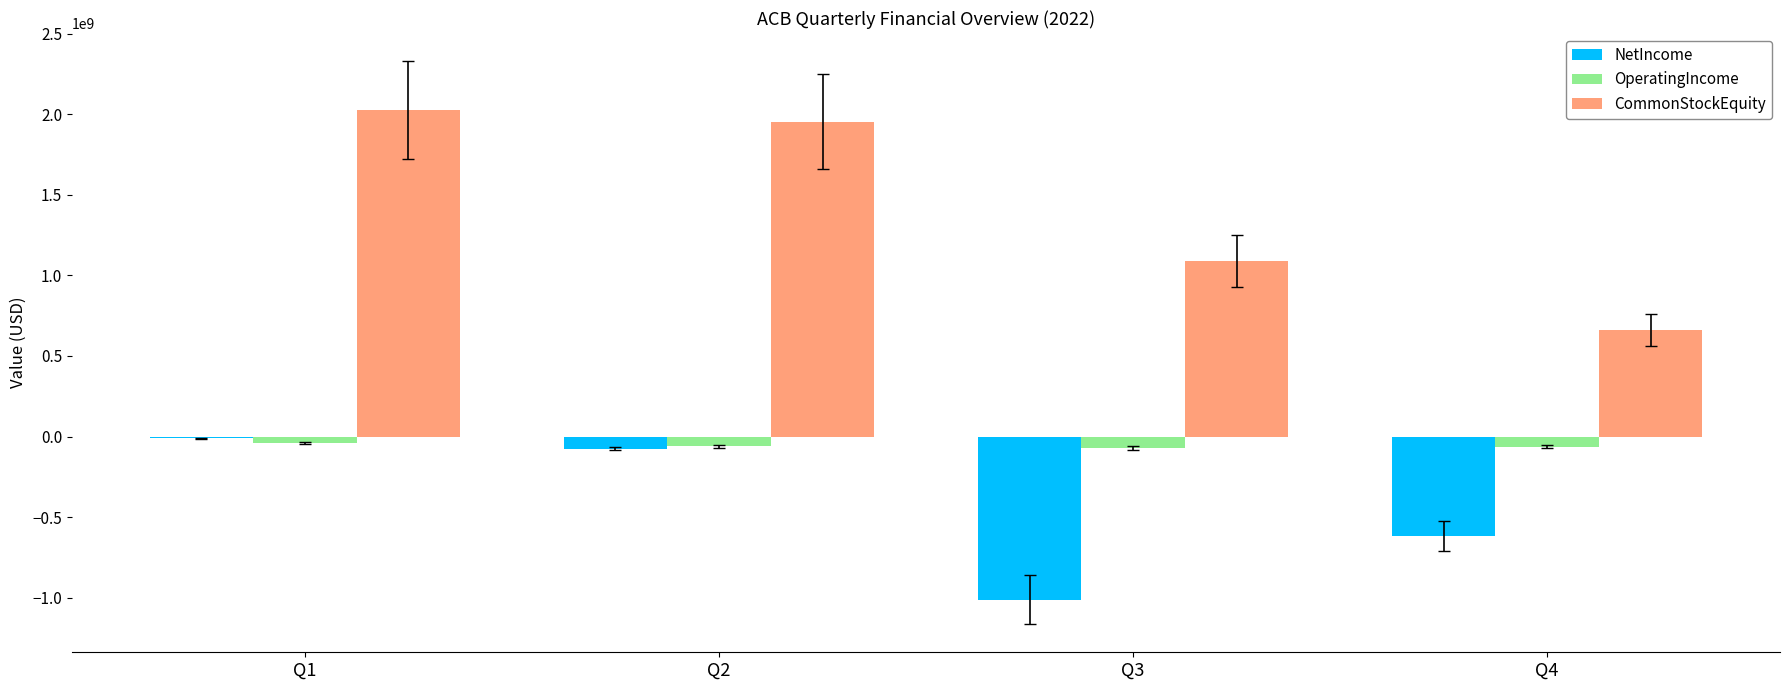

At which label is CommonStockEquity closest to 1343407500?

Q3